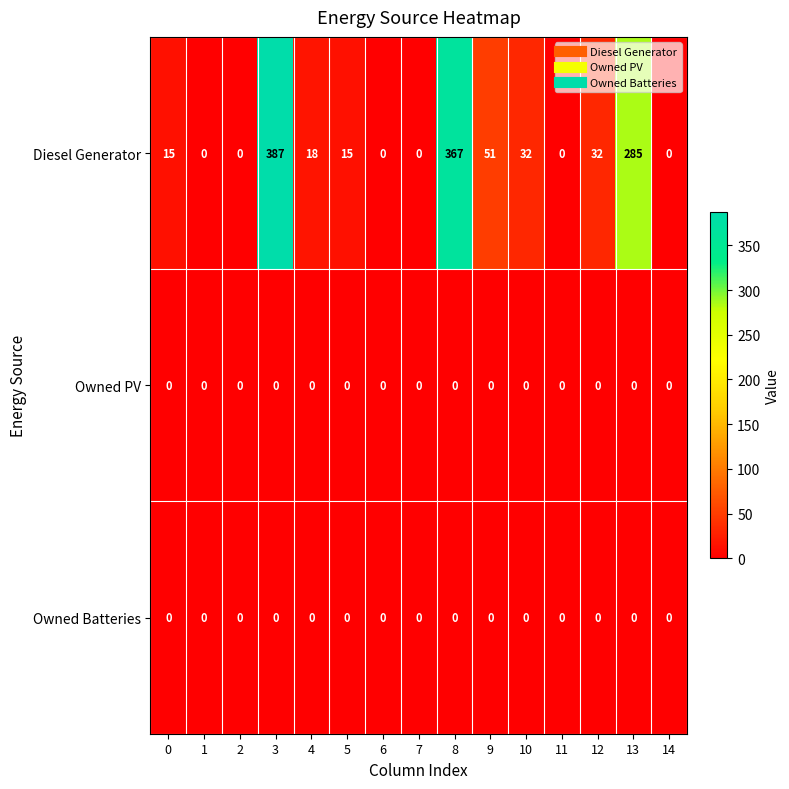

What is the difference between the second highest and minimum values in the Diesel Generator series?

367